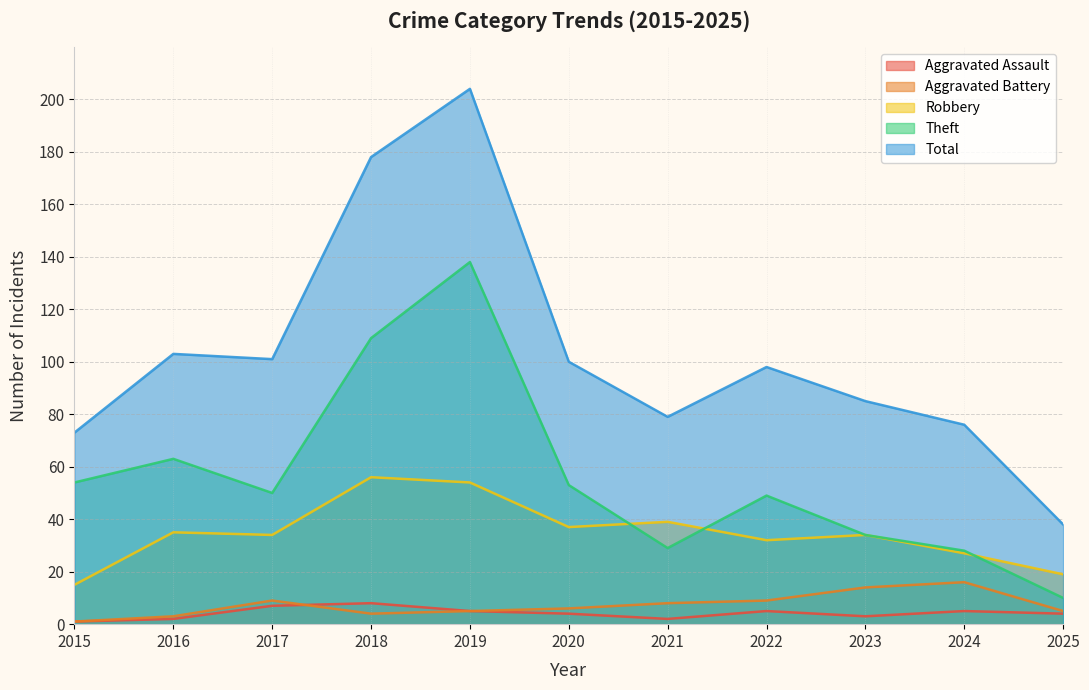

Which series has the largest total across all categories?

Total